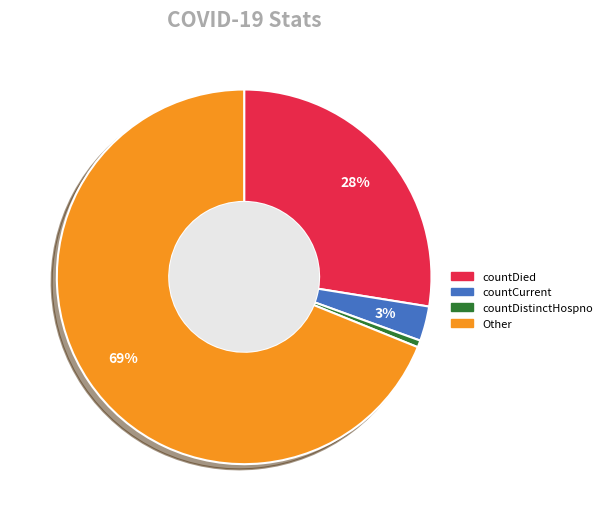

Is it true that countDistinctHospno is 1% of the pie?

True